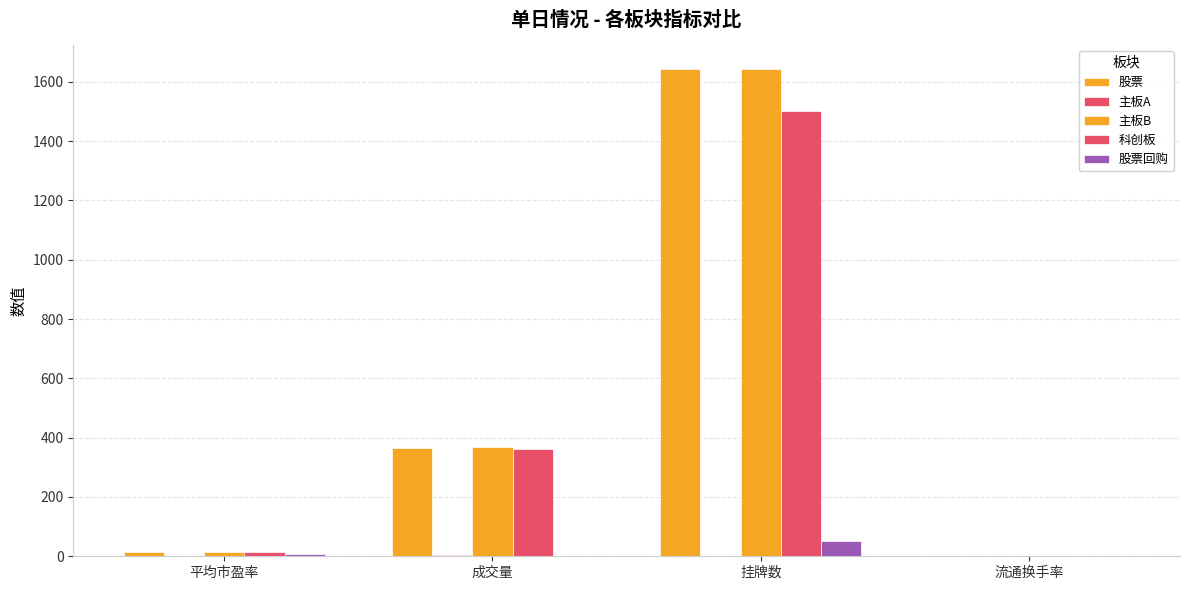

Are the bars horizontal?

No